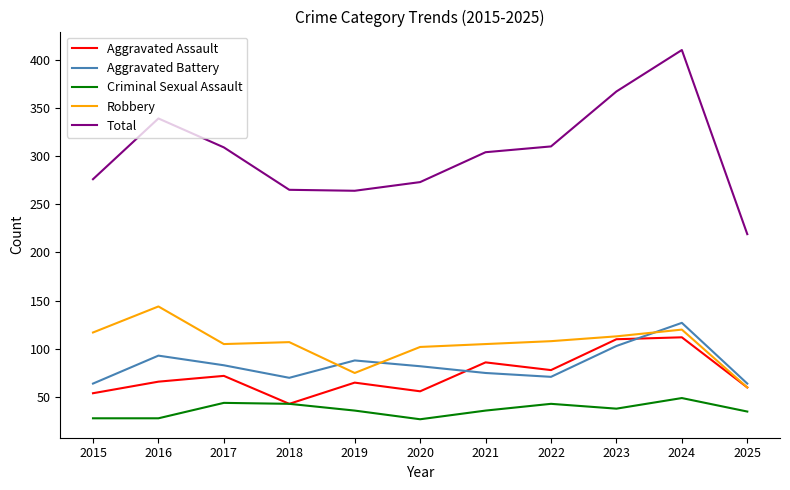

True or false: Aggravated Assault and Total intersect in this chart.

False